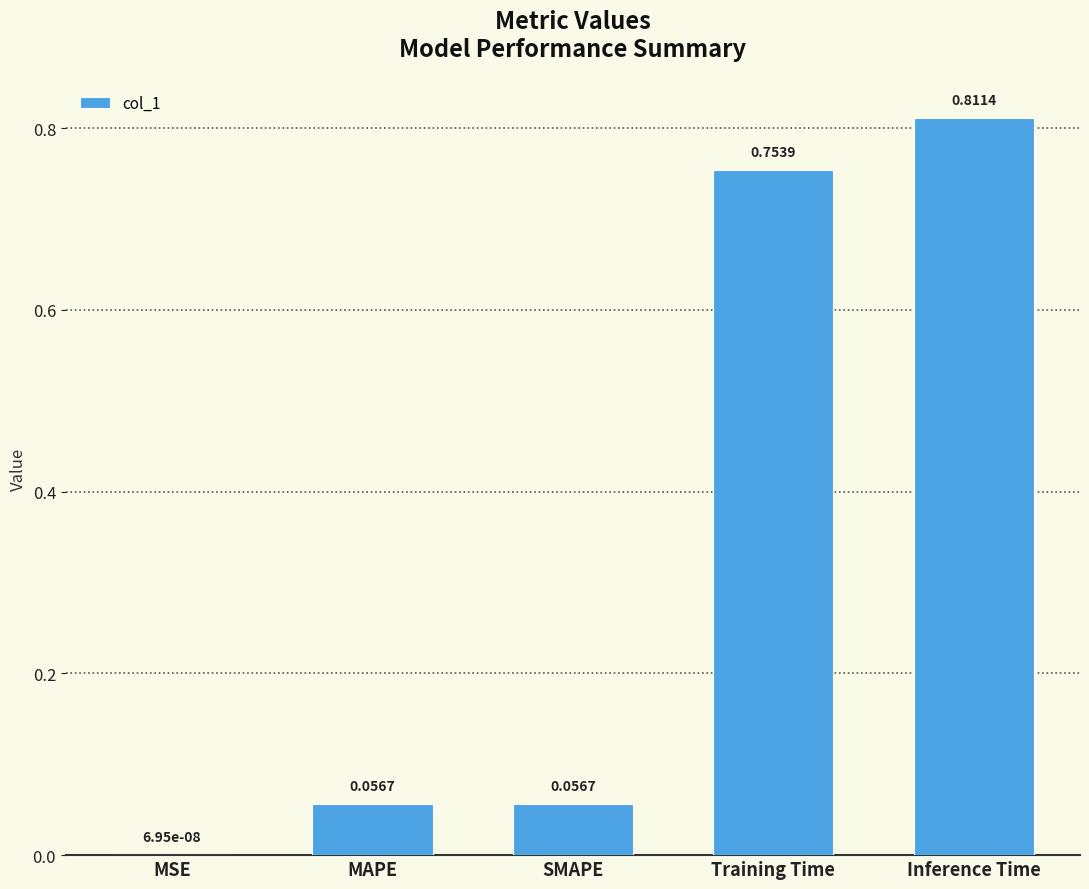

Which label corresponds to the largest value in the chart?

Inference Time